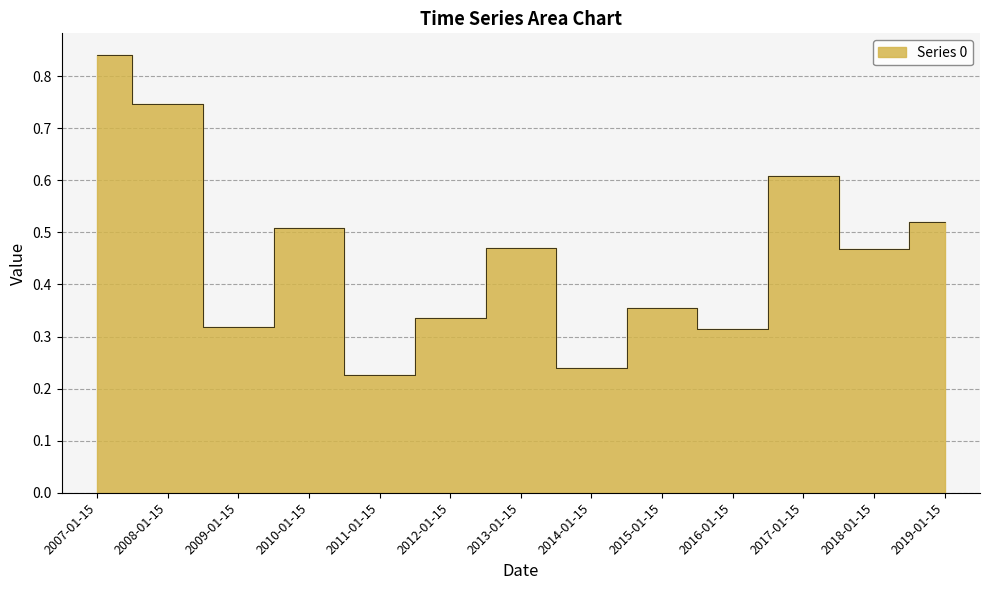

Count the values in the range 0 to 1.

13